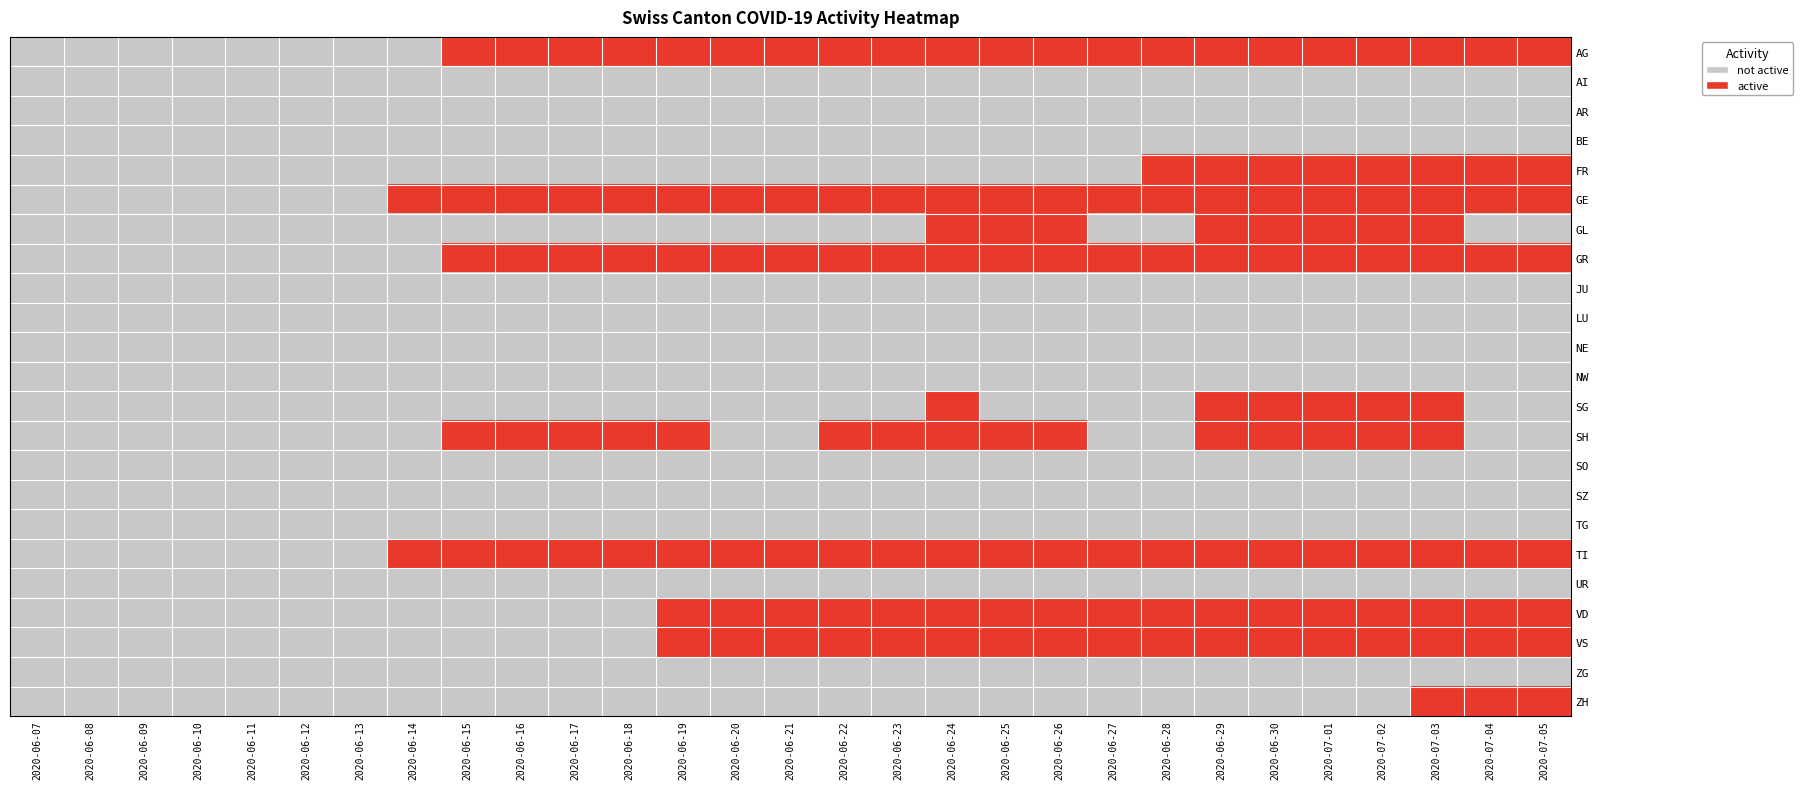

Which series has the largest total across all categories?

GE